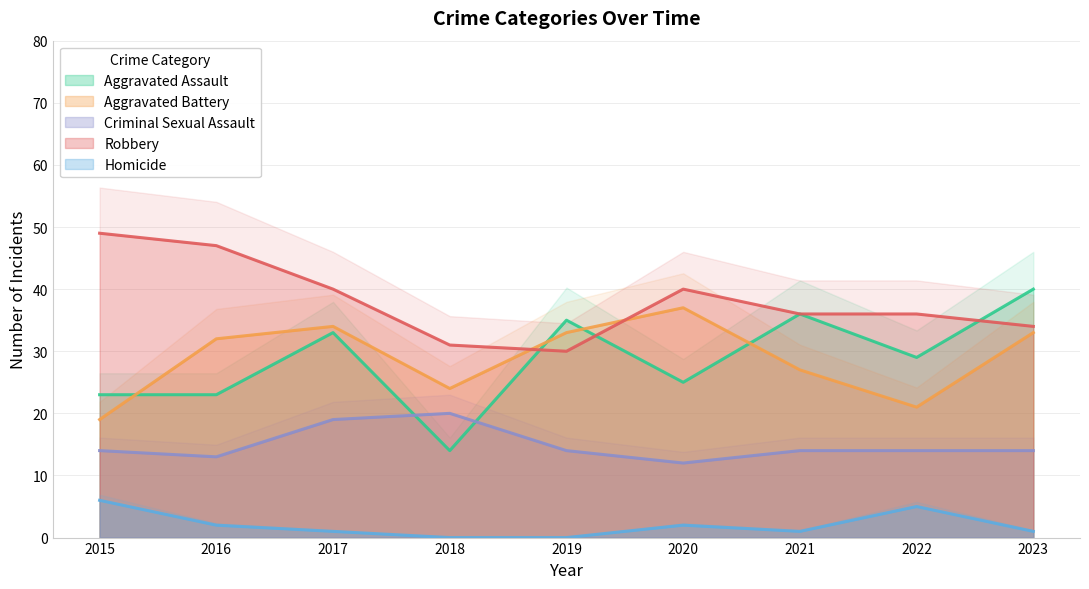

At which label does Robbery first exceed 36?

2015